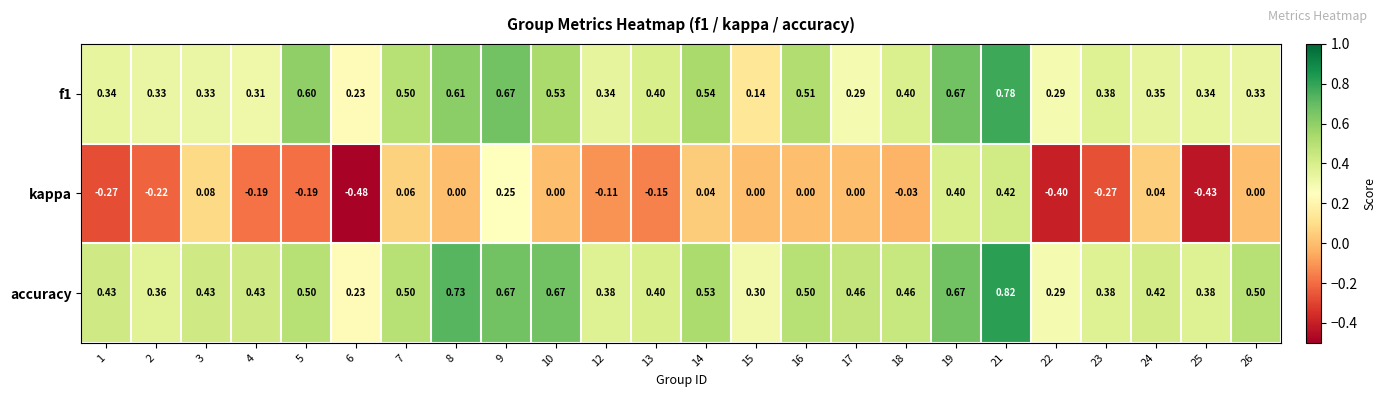

Which series has the largest range (max minus min)?

kappa